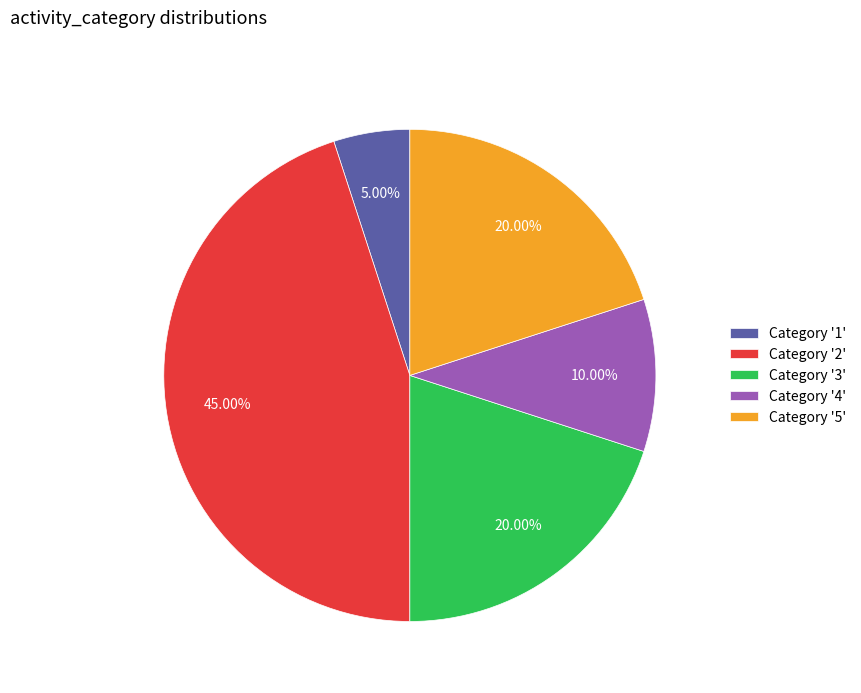

Is there a majority slice in this chart?

No